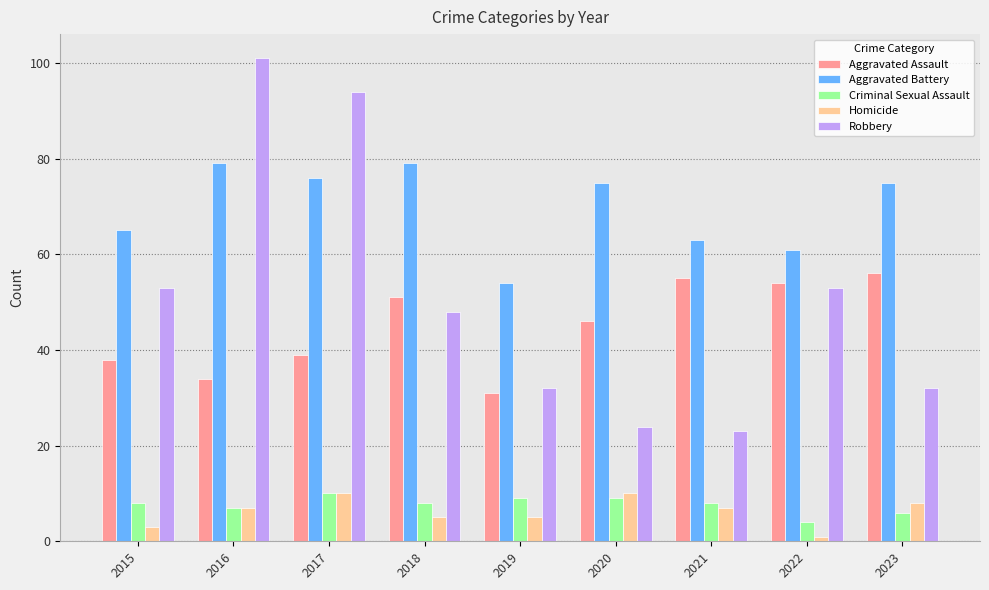

Read the Robbery value at 2023, to the nearest 10.

30